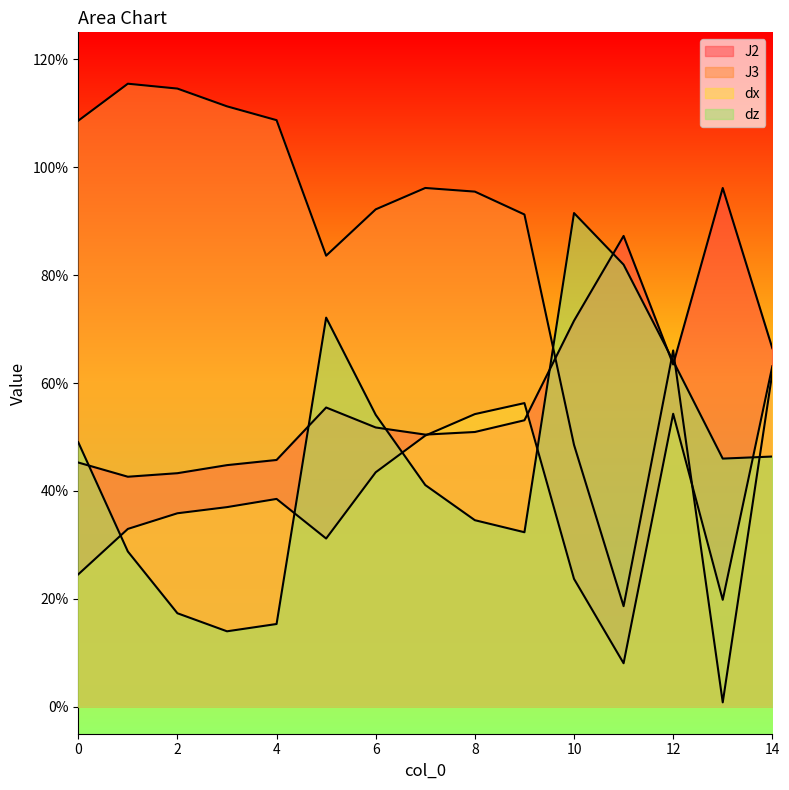

Between which two adjacent categories do dz and dx first intersect?

0 and 1